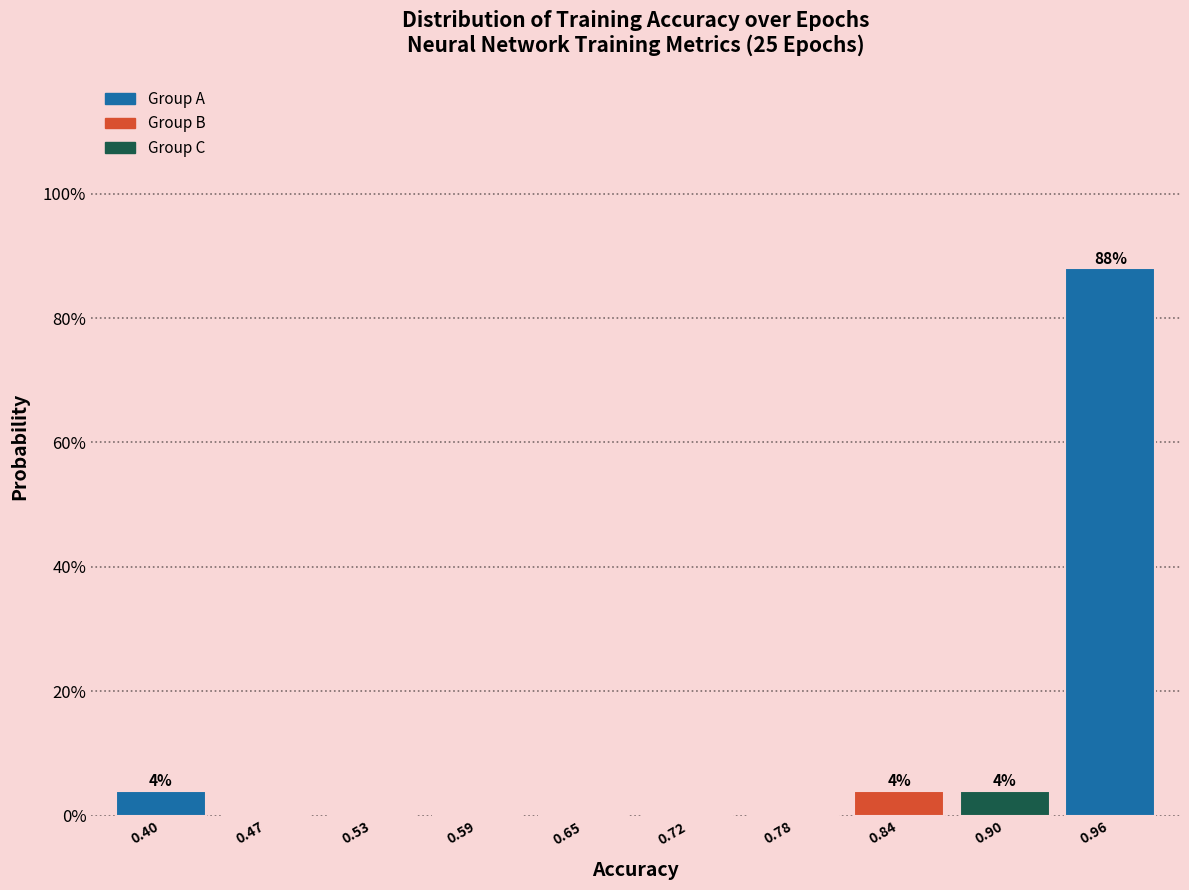

Over which range of the x-axis is the bar tallest?

0.93 to 1.00